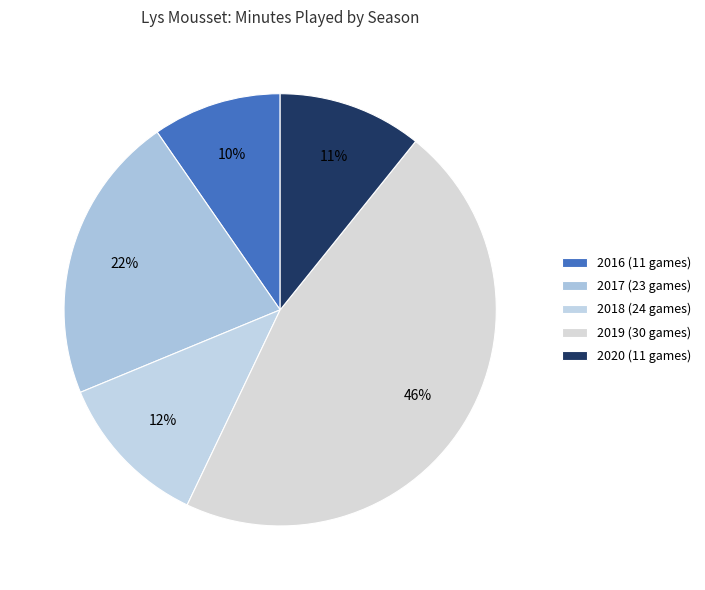

The 2017 (23 games) slice represents 22% of the pie. True or false?

True